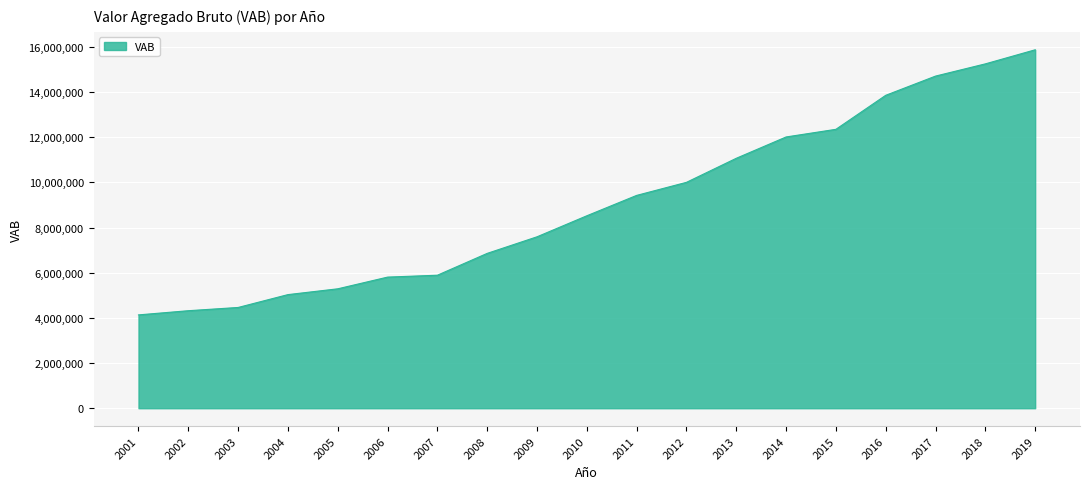

Reading right to left, transcribe all the data shown in this chart.

15868258	15245079	14703814	13853273	12347211	12008971	11065166	10000174	9422065	8520039	7589170	6855378	5888474	5804910	5286726	5029879	4460670	4317089	4131980